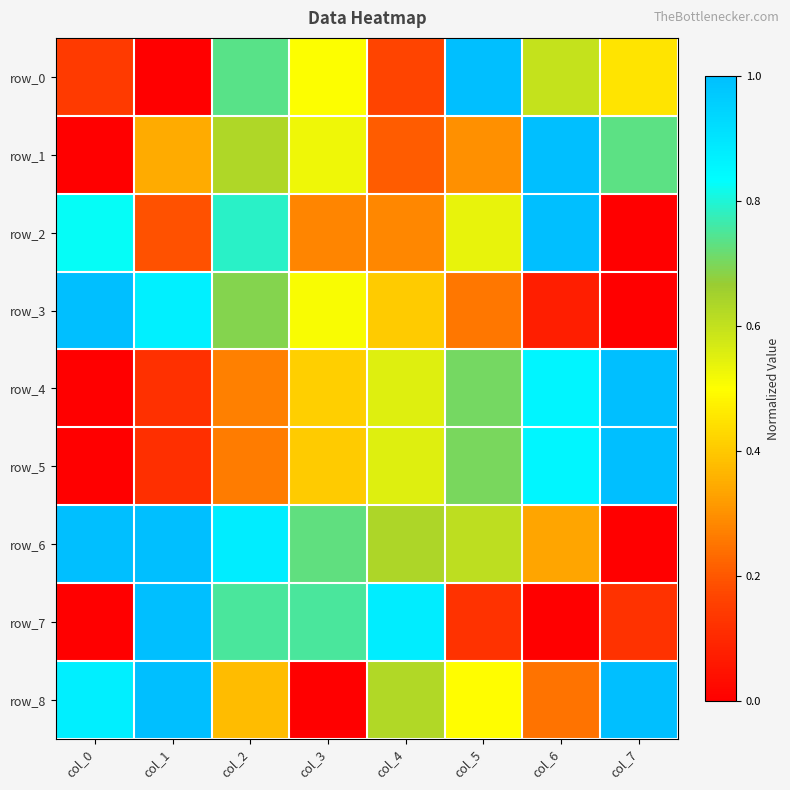

The value of row_4 at col_5 is 0.4. True or false?

False